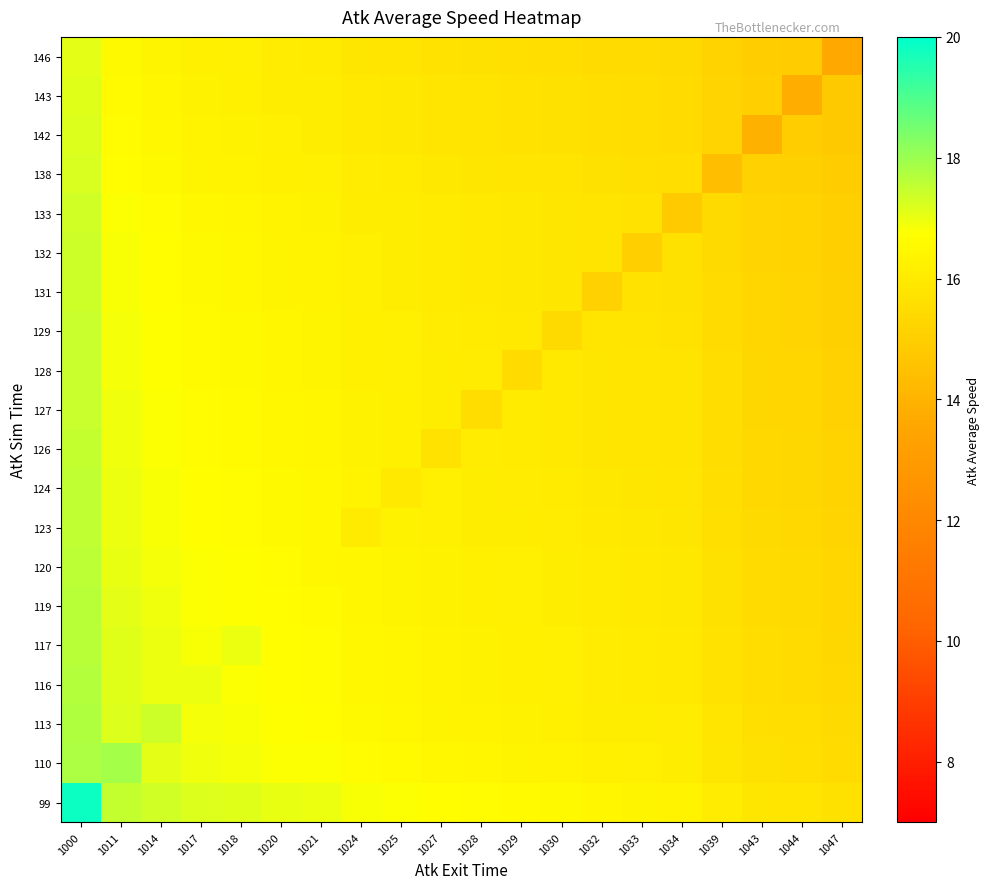

At how many categories does at least one series exceed 19?

1